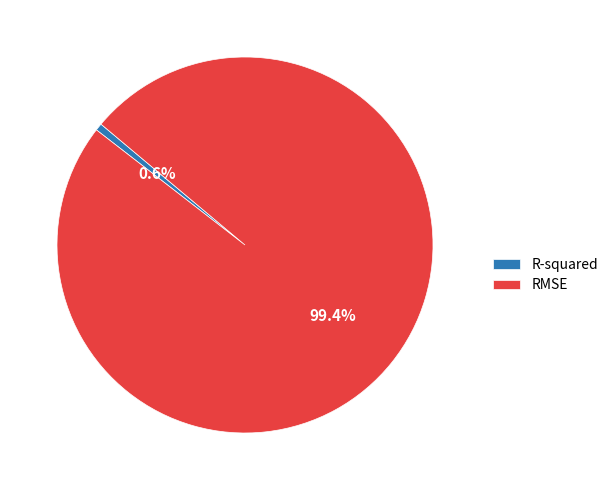

How many segments does this pie chart have?

2